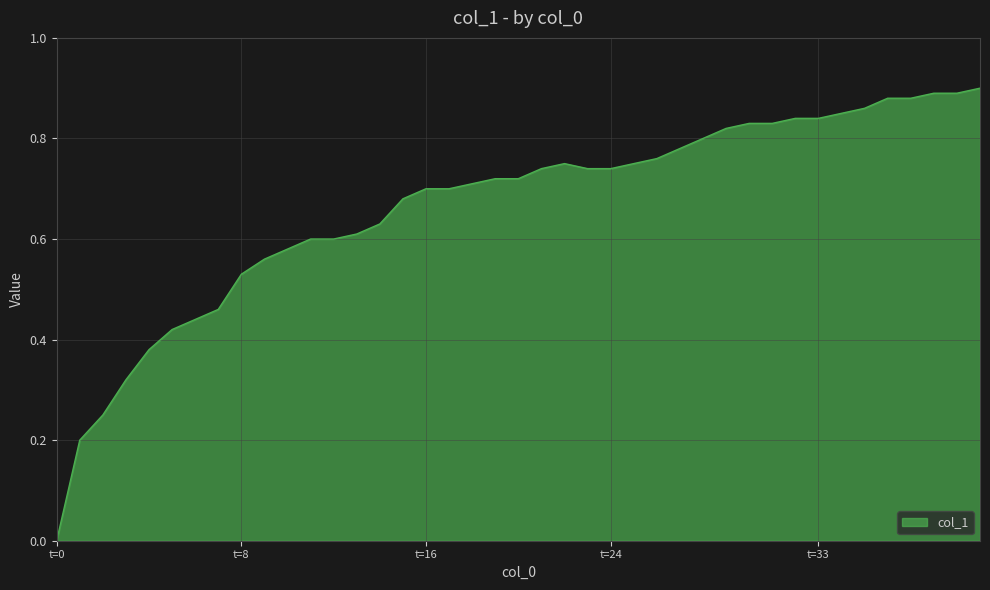

Where is the first local maximum?

22